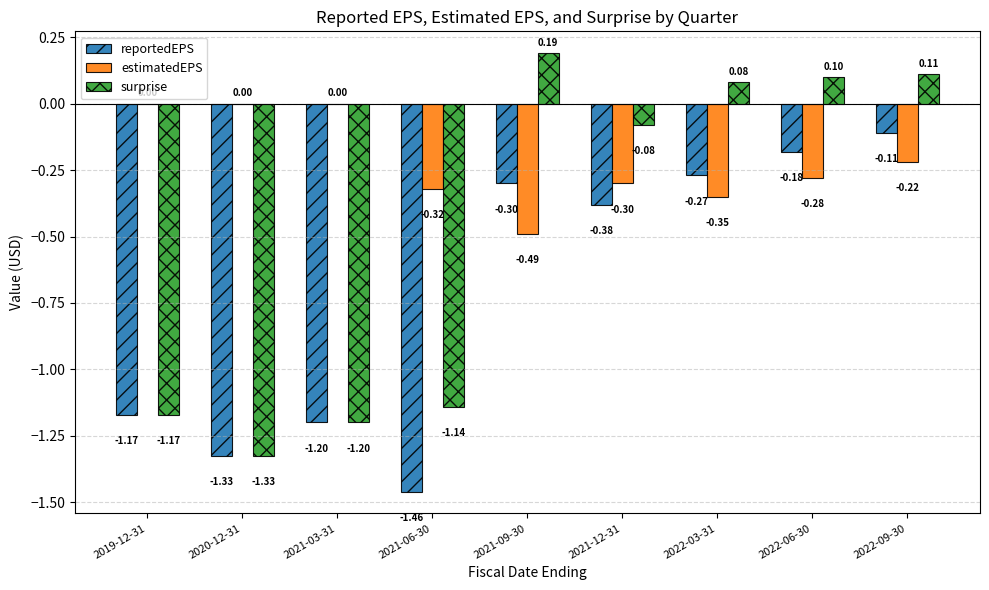

What are all the series names shown in the legend?

reportedEPS, estimatedEPS, surprise